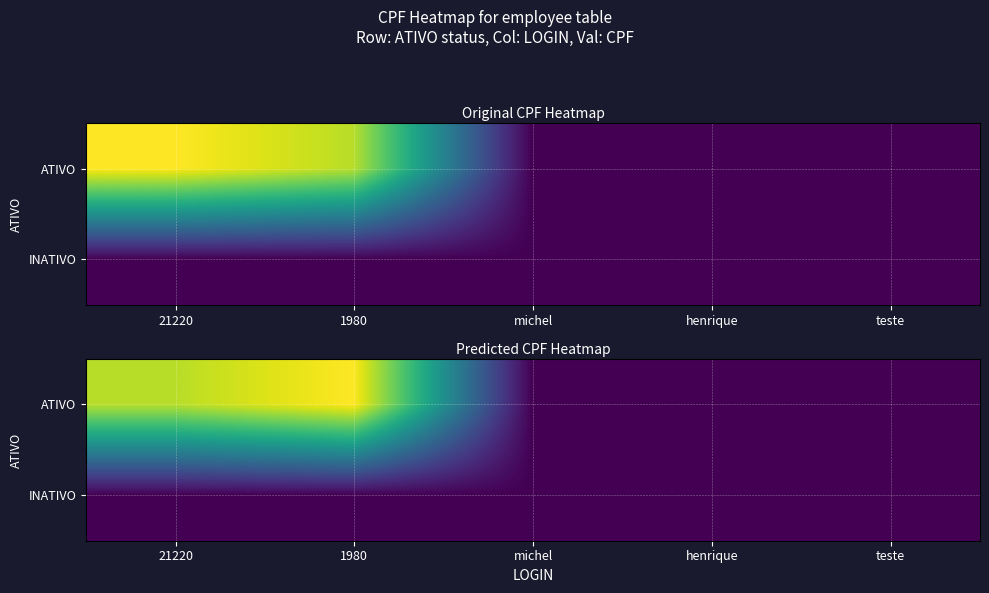

Which category has the lowest value in the INATIVO series?

21220